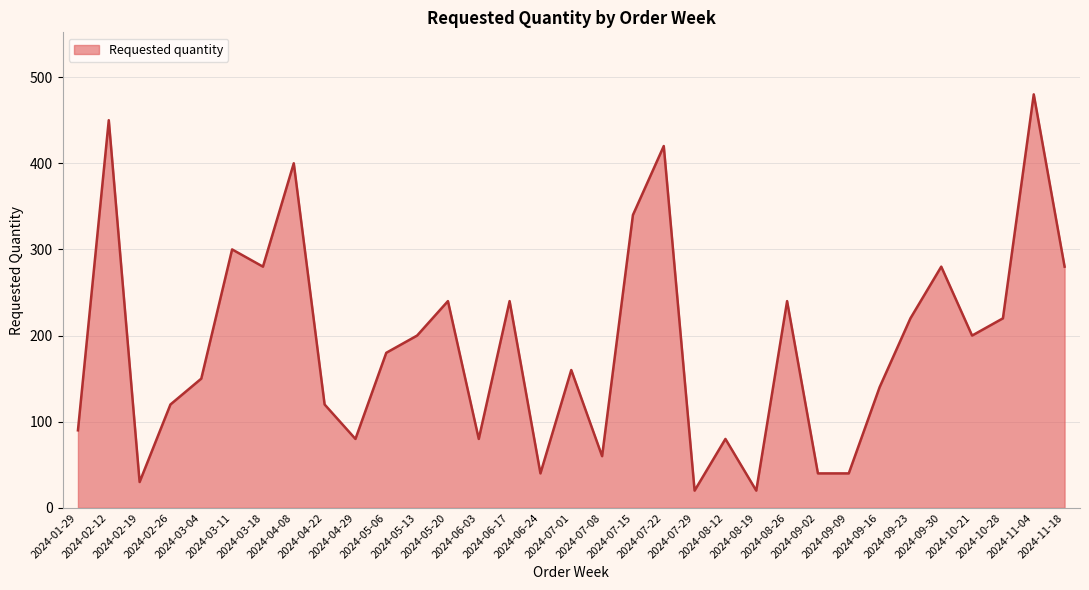

What is the change in value from 2024-05-06 to 2024-09-16?

-40